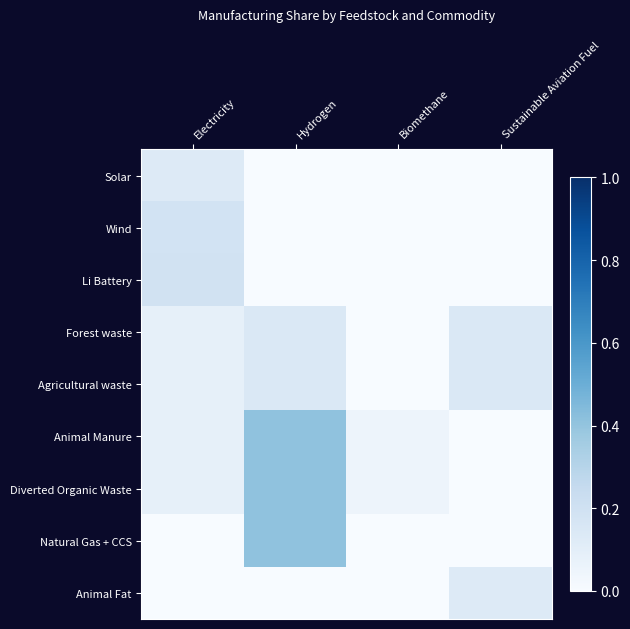

Which category has the lowest value across all series?

Hydrogen